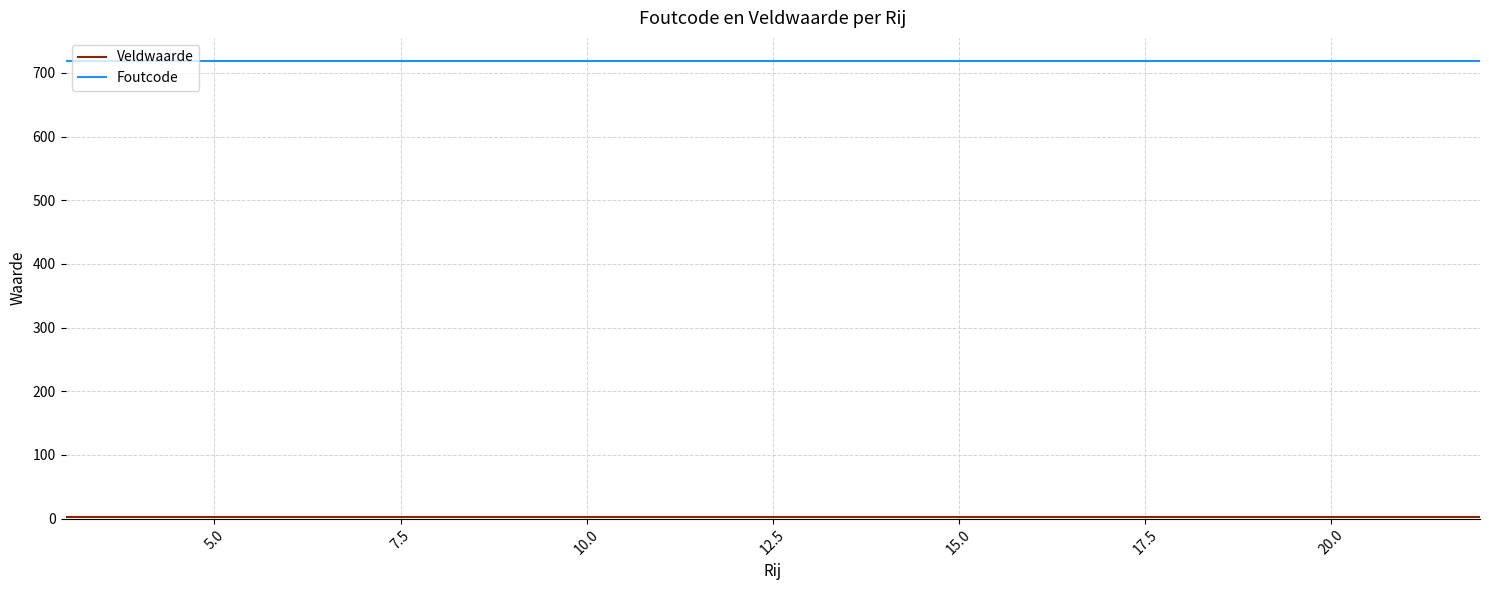

What is the greatest value displayed?

719